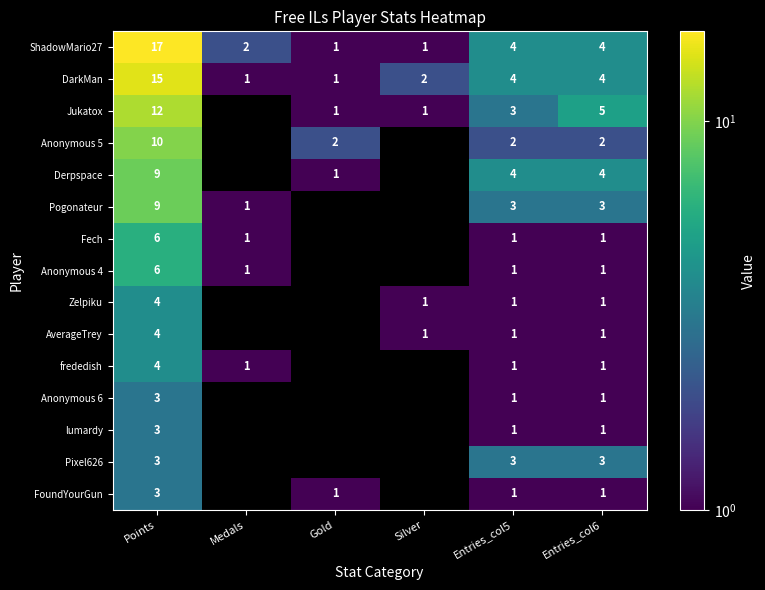

What is the total value across all series at Entries_col6?

33